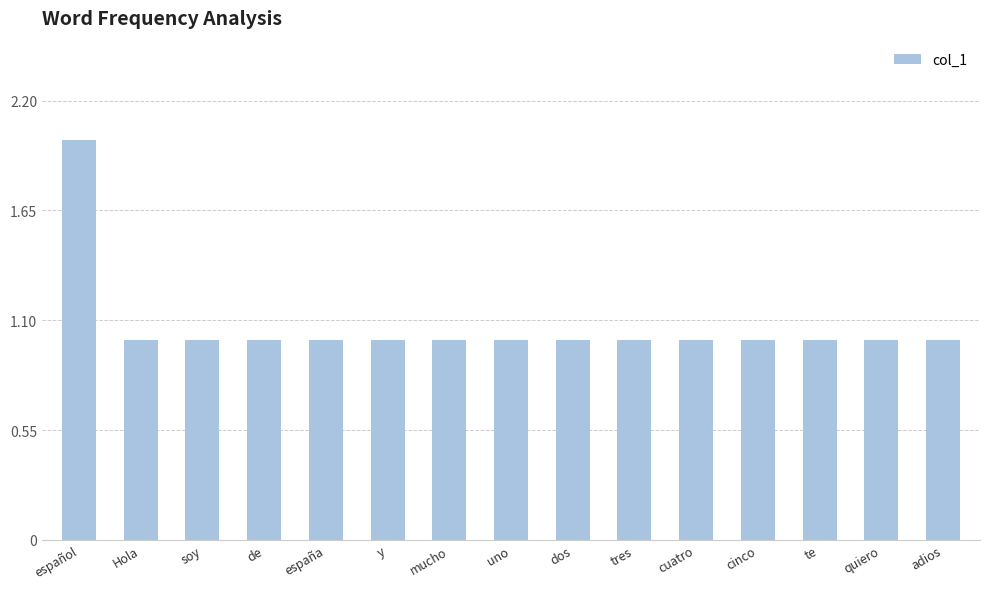

Does the chart contain any negative values?

No